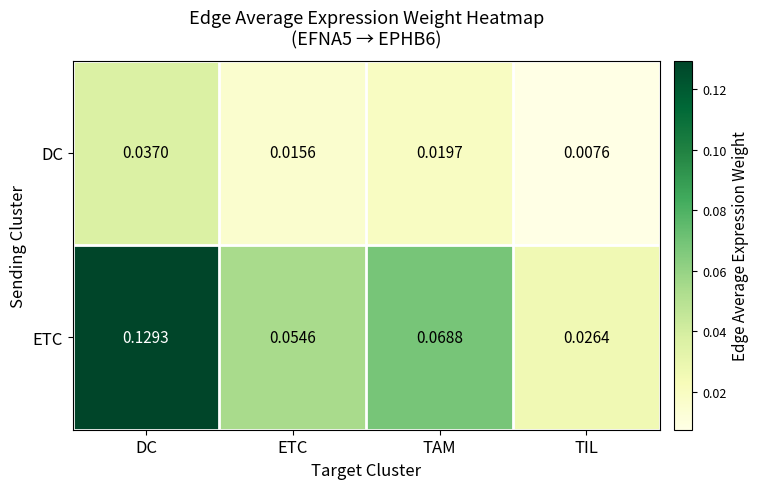

Where is ETC nearest to the value 0?

TIL